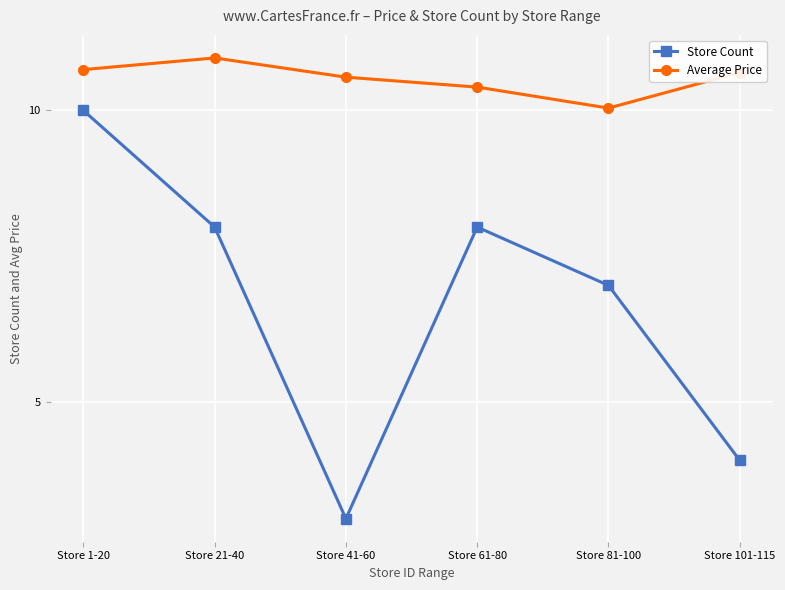

What is the spread (max minus min) of values at Store 41-60?

7.6